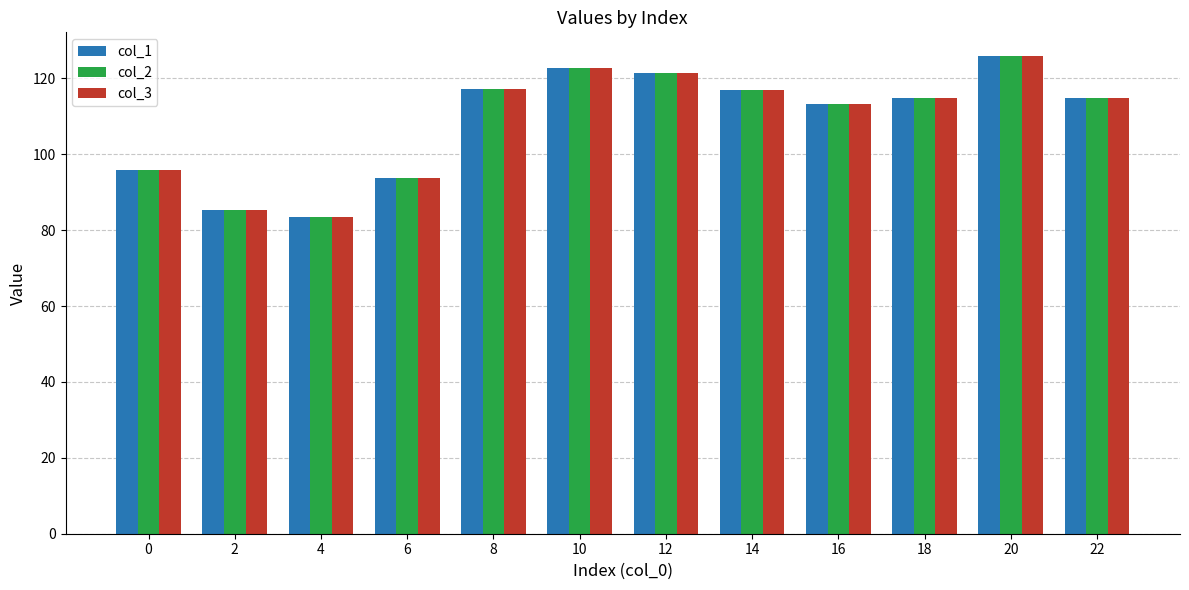

What is the value of the col_3 bar at the 4th from the left?

93.7